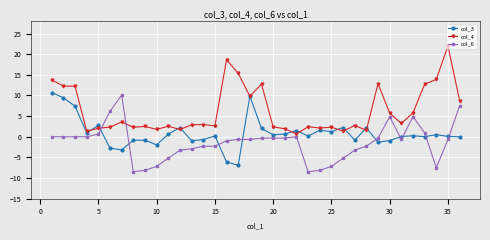

Which series has the widest spread of values?

col_4